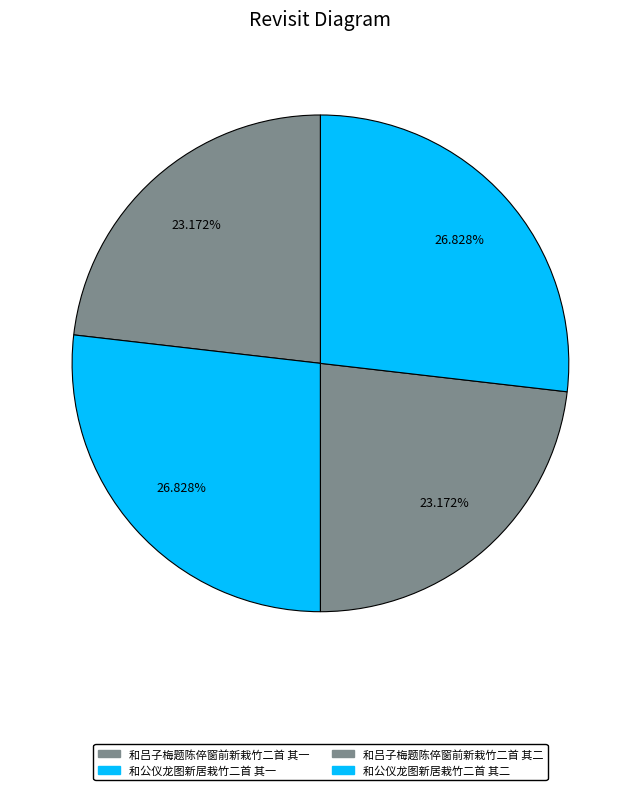

Which category has the smallest portion of the pie?

和吕子梅题陈倅窗前新栽竹二首 其二